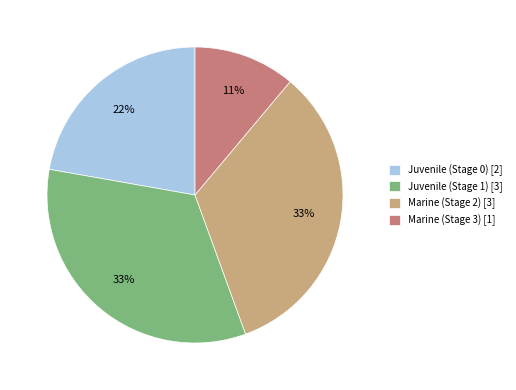

To the nearest percent, what is the average slice percentage?

25%